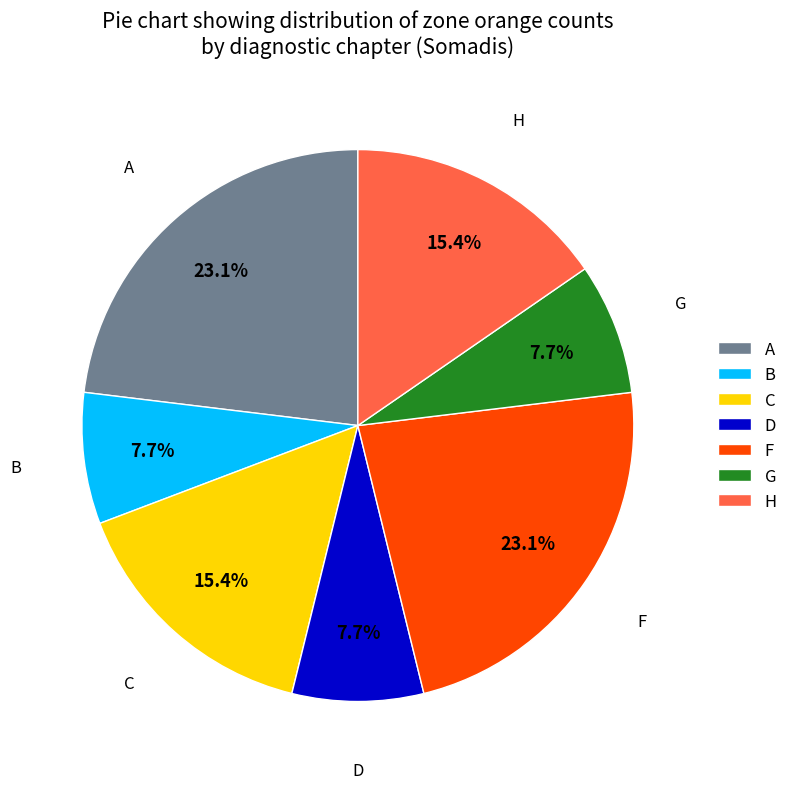

Which has a higher value, C or G?

C